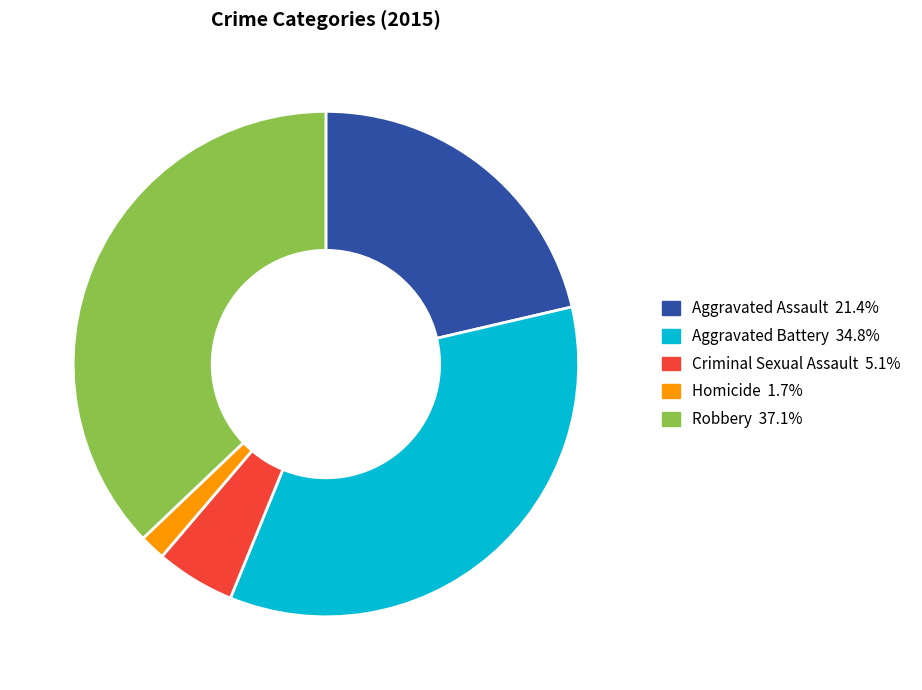

What is the smallest slice in the pie chart?

Homicide